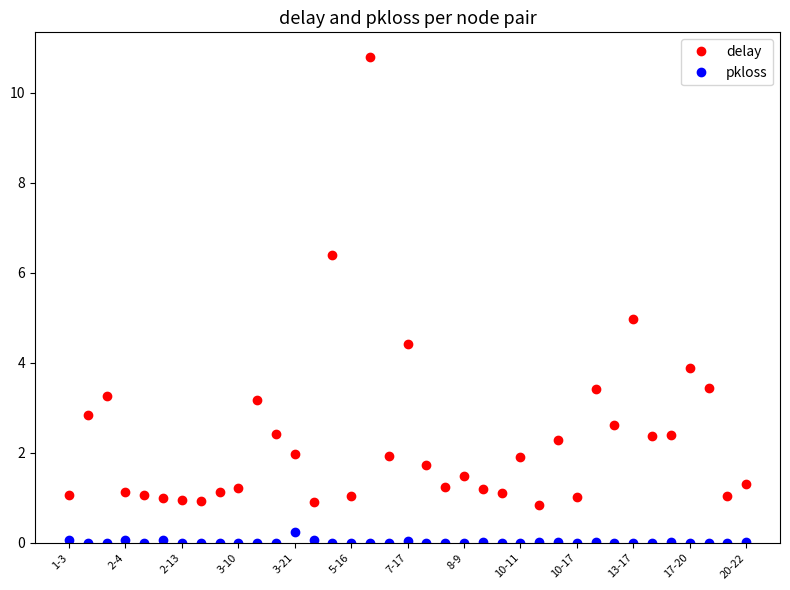

Rank the series by their average value, from highest to lowest.

delay, pkloss